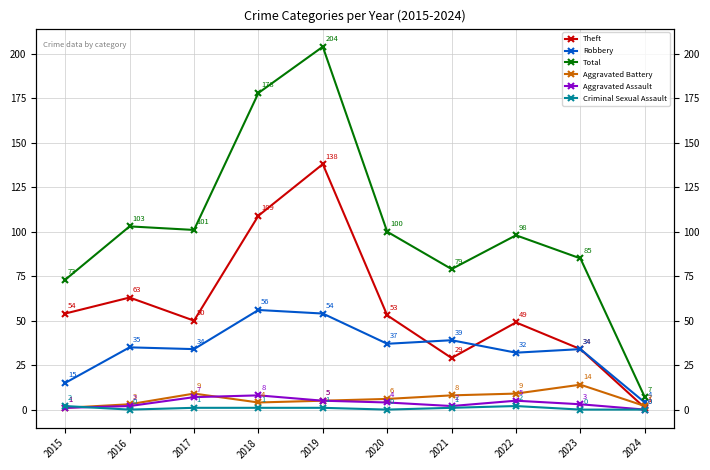

What is the difference between the Robbery values at 2022 and 2015?

17